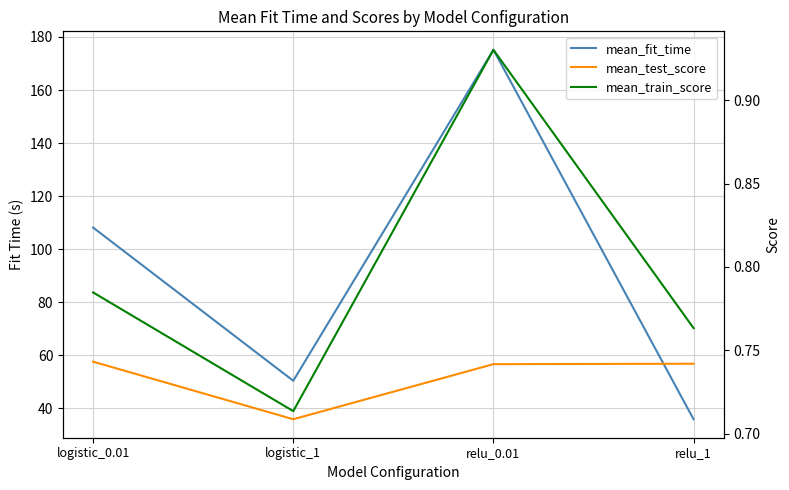

Rank the categories by mean_fit_time value from lowest to highest.

relu_1, logistic_1, logistic_0.01, relu_0.01